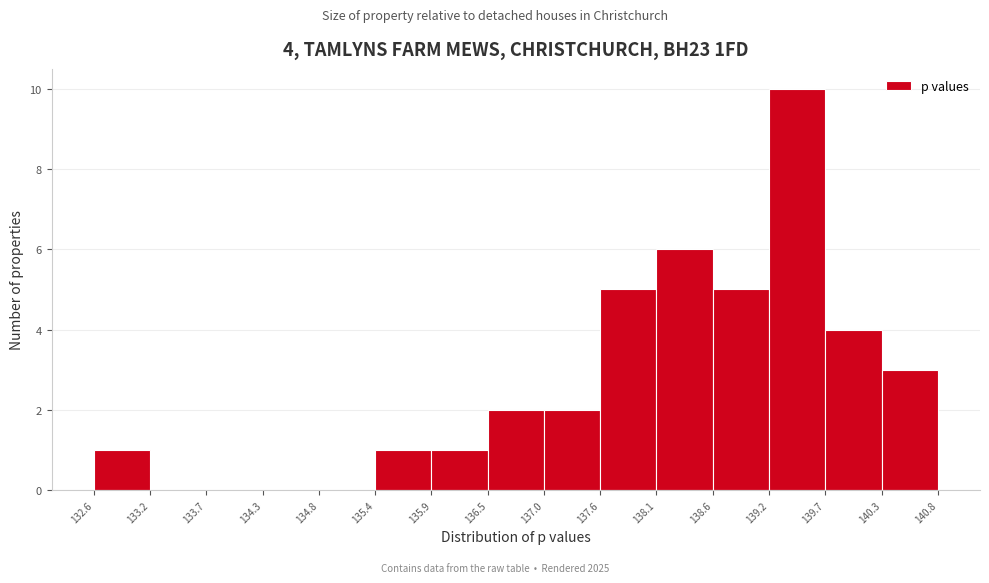

Over which range of the x-axis is the bar tallest?

139.2 to 139.7